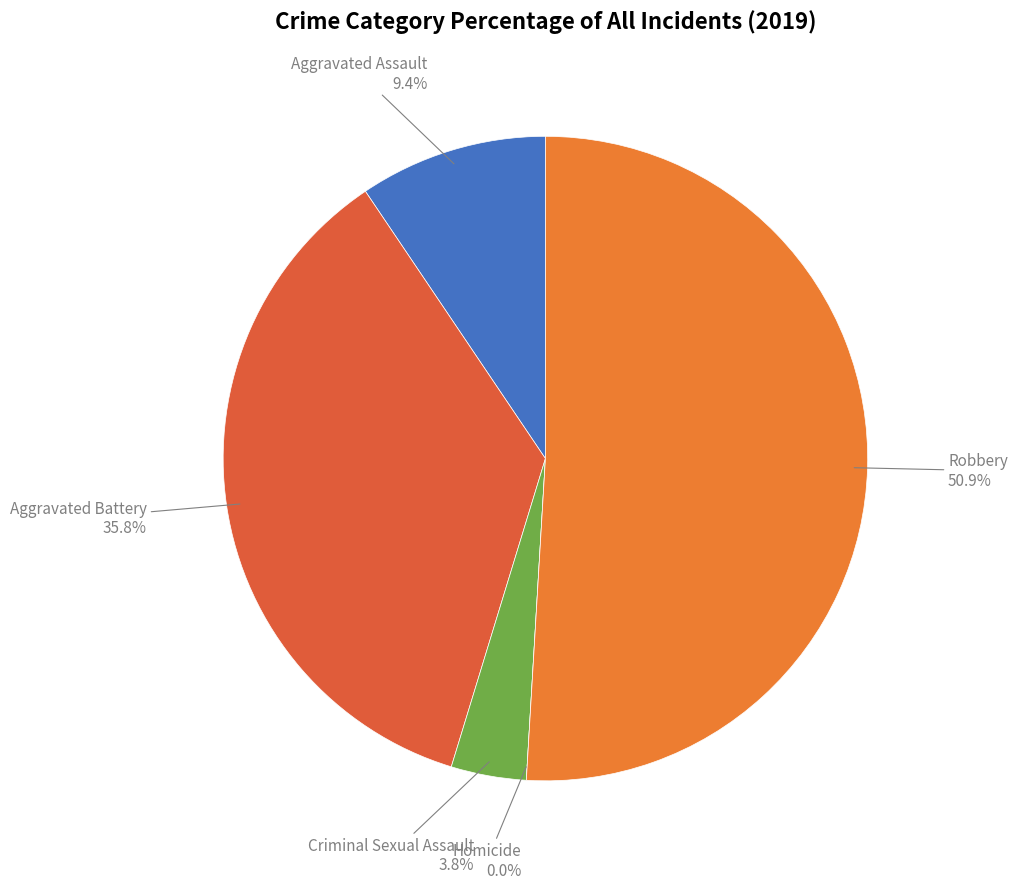

True or false: Robbery accounts for 51% of the total.

True